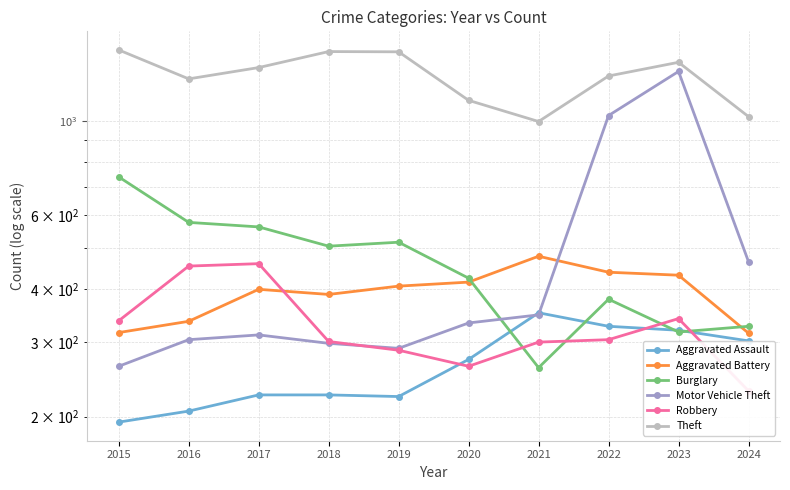

Where does the Motor Vehicle Theft series first go above 333?

2021